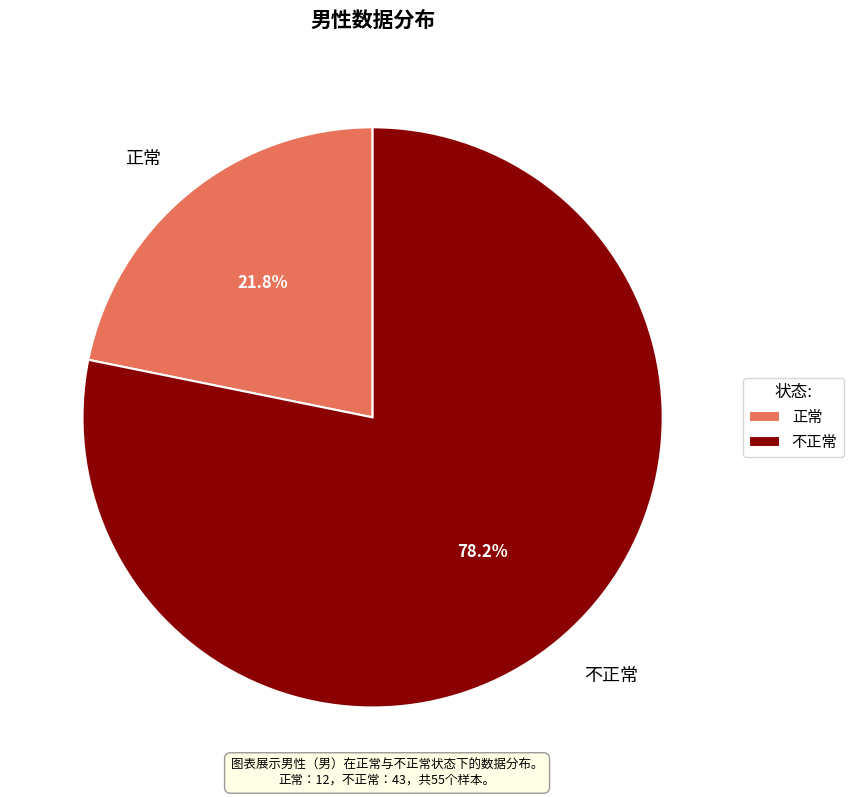

To the nearest percent, what is the average slice percentage?

50%